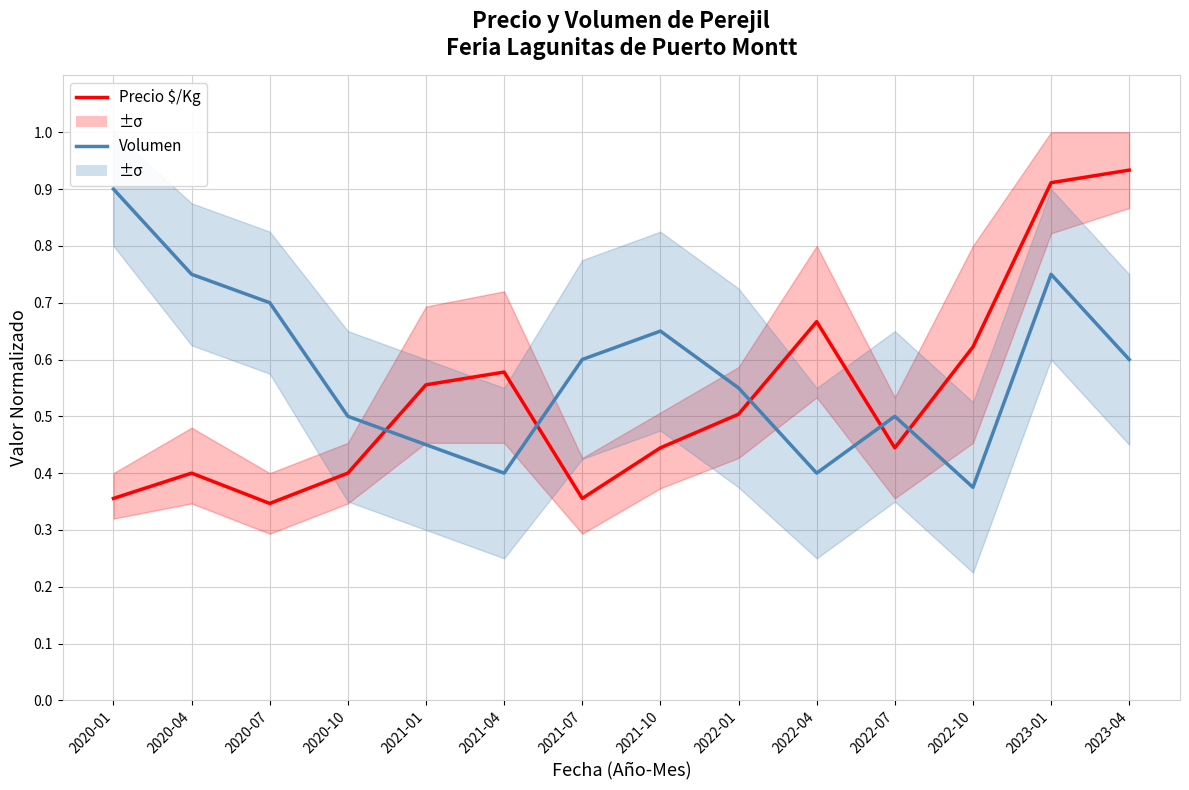

What is the label of the 10th point from the left?

2022-04